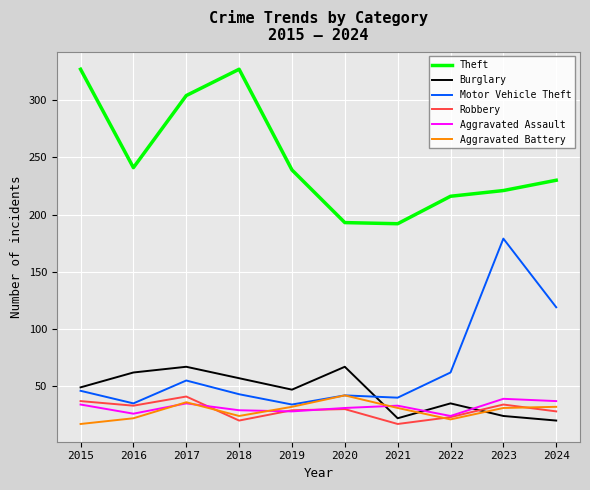

What is the sum of all Aggravated Battery values?

288